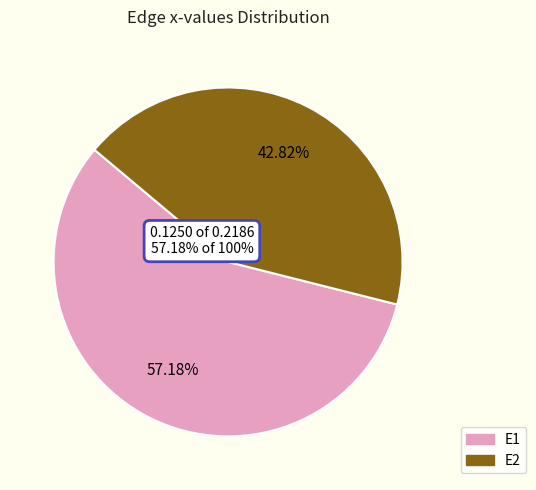

Which slice is the largest?

E1